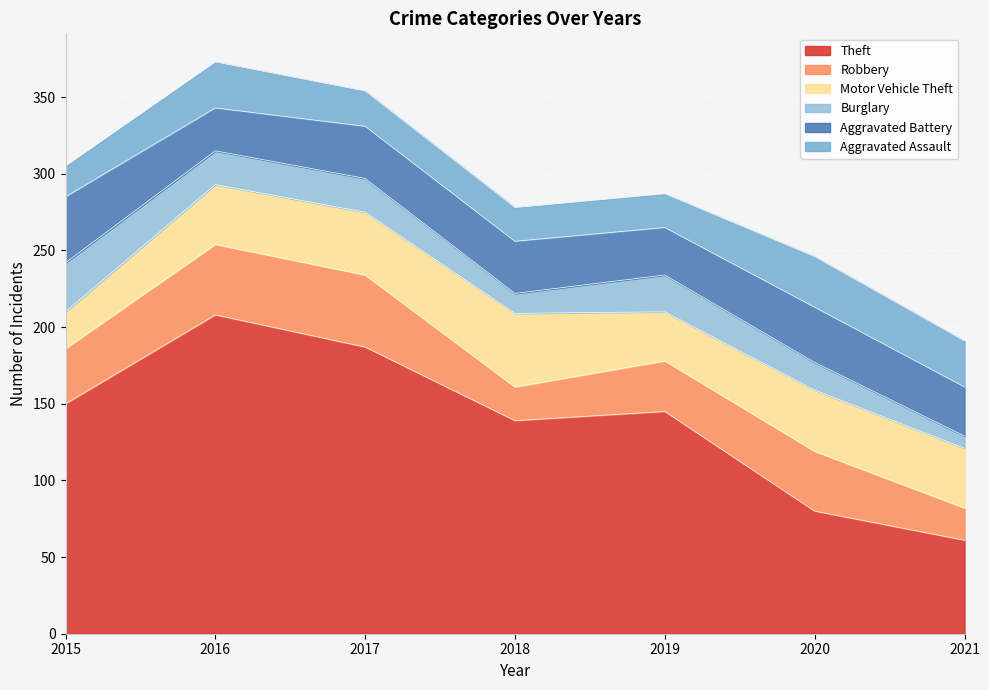

What value does the Motor Vehicle Theft series have at 2017, to the nearest 10?

40